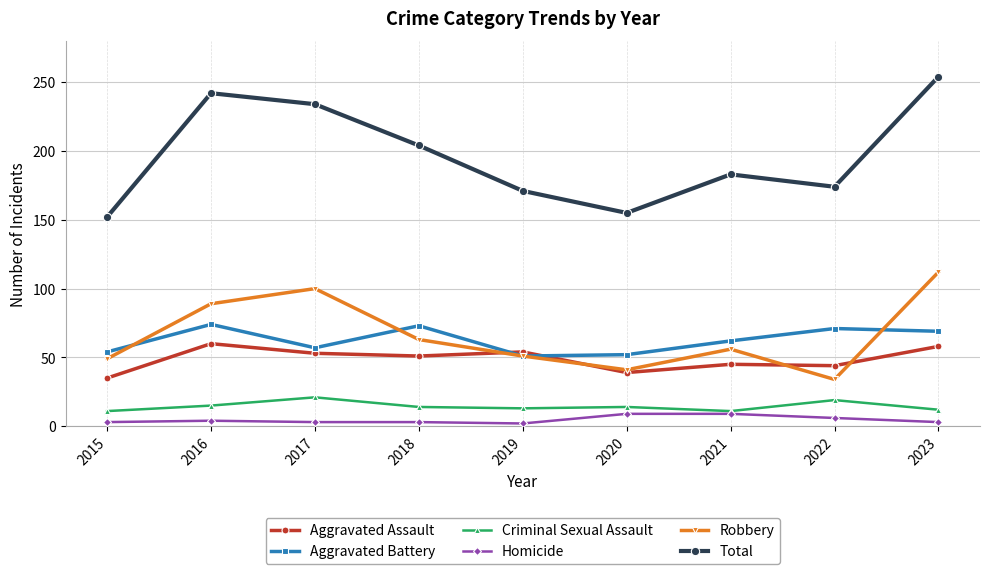

Where is the first local maximum for Criminal Sexual Assault?

2017